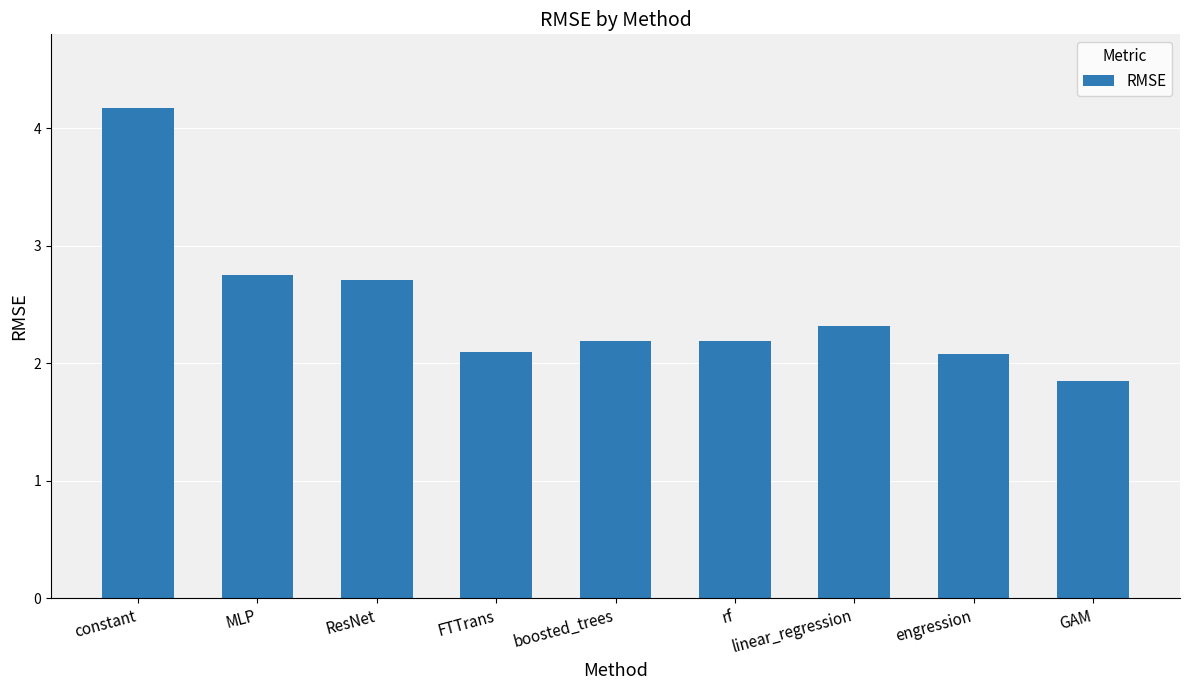

What is the maximum value shown in the chart?

4.2